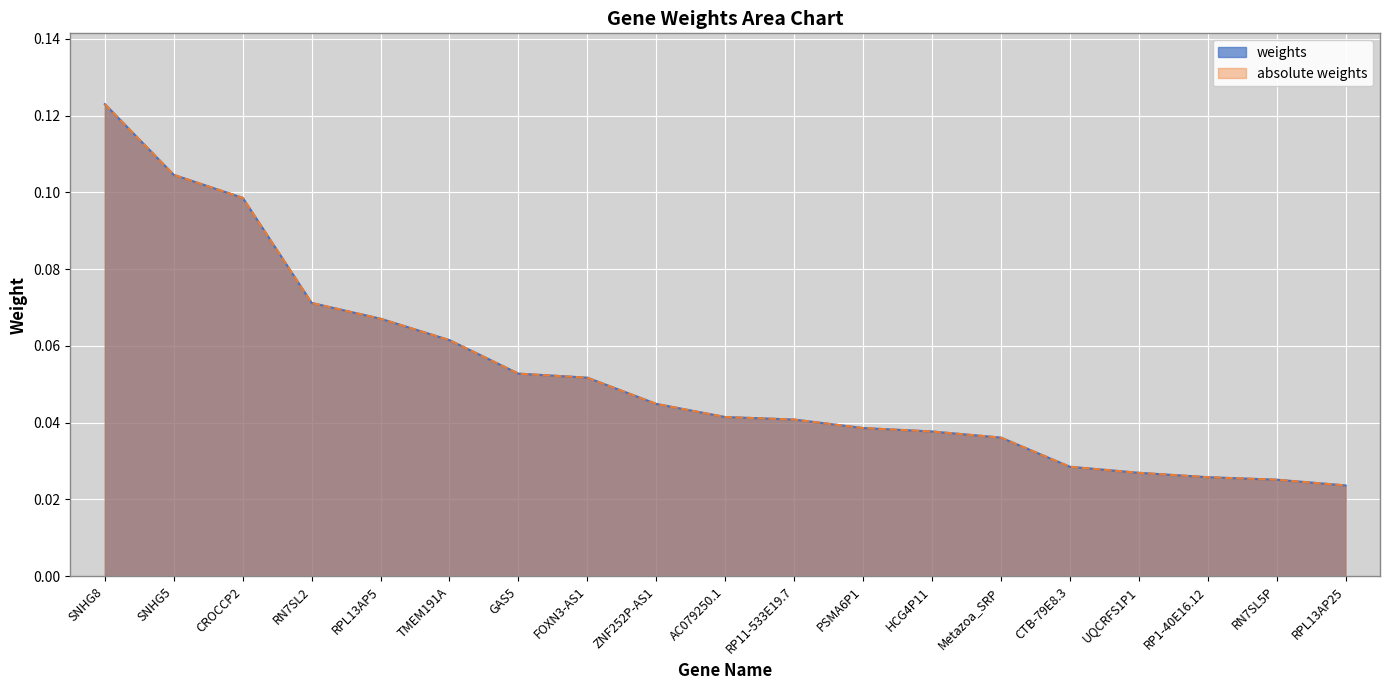

Reading left to right, what are all the values shown in this chart?

weights: 0.1	0.1	0.1	0.1	0.1	0.1	0.1	0.1	0.0	0.0	0.0	0.0	0.0	0.0	0.0	0.0	0.0	0.0	0.0
absolute weights: 0.1	0.1	0.1	0.1	0.1	0.1	0.1	0.1	0.0	0.0	0.0	0.0	0.0	0.0	0.0	0.0	0.0	0.0	0.0